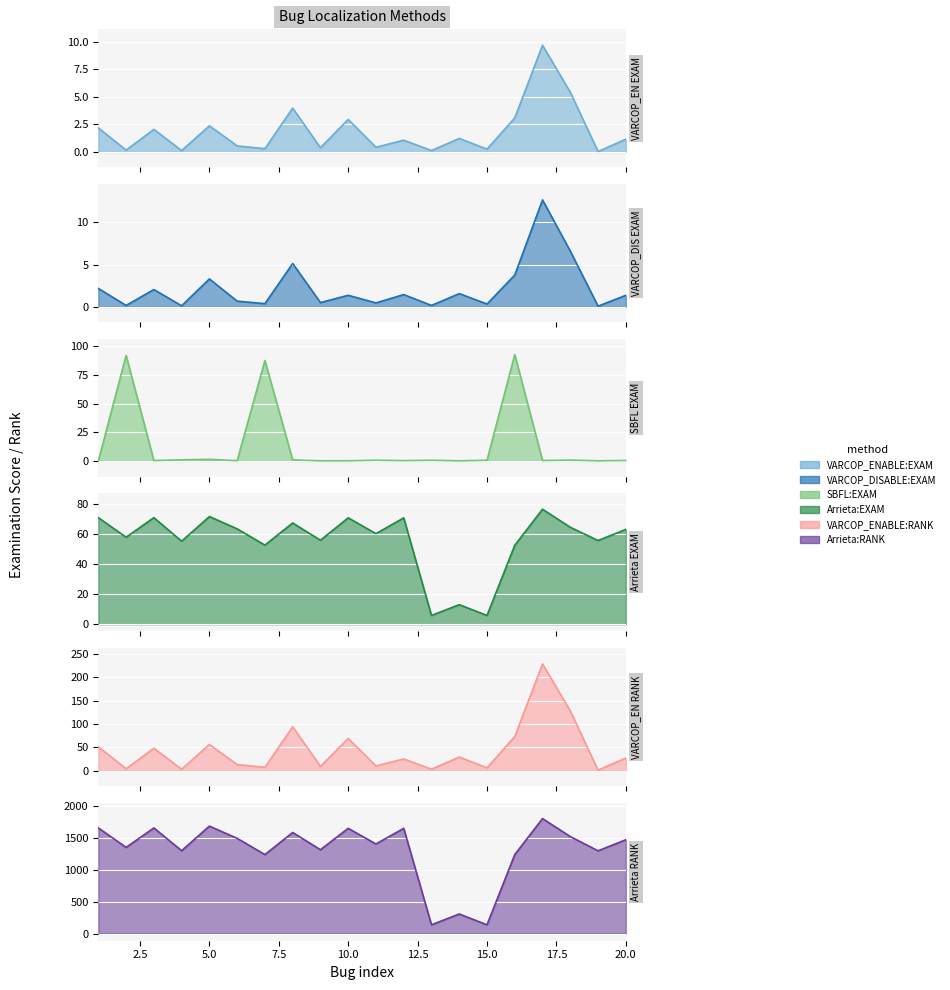

What is the approximate value of VARCOP_ENABLE:RANK at 16?

73.0